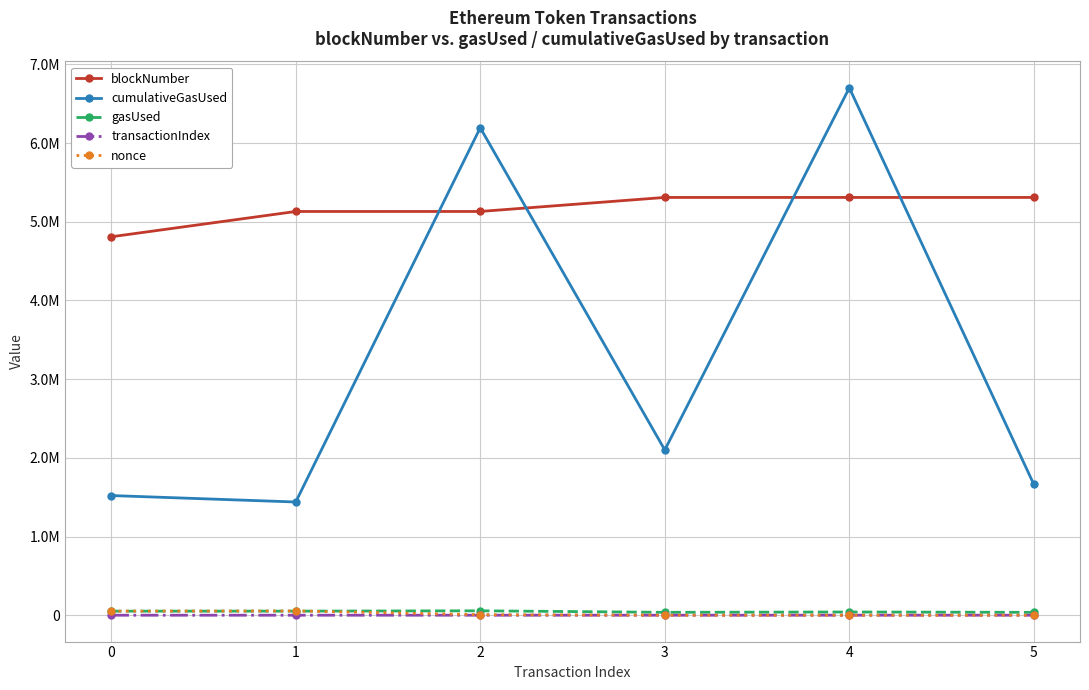

What are all the series names shown in the legend?

blockNumber, cumulativeGasUsed, gasUsed, transactionIndex, nonce